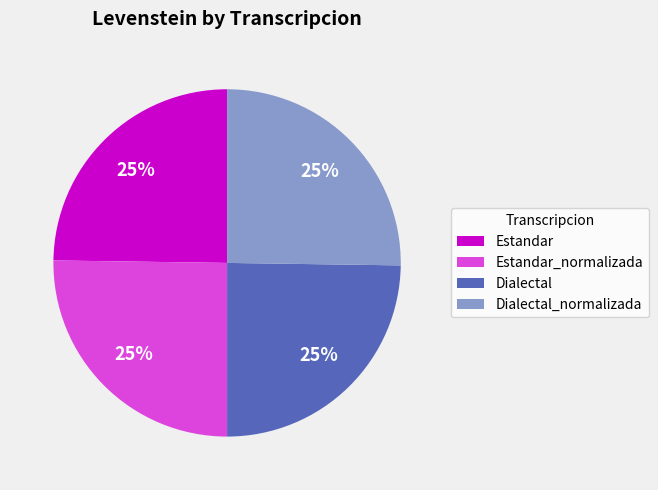

Is it true that Estandar is 14% of the pie?

False